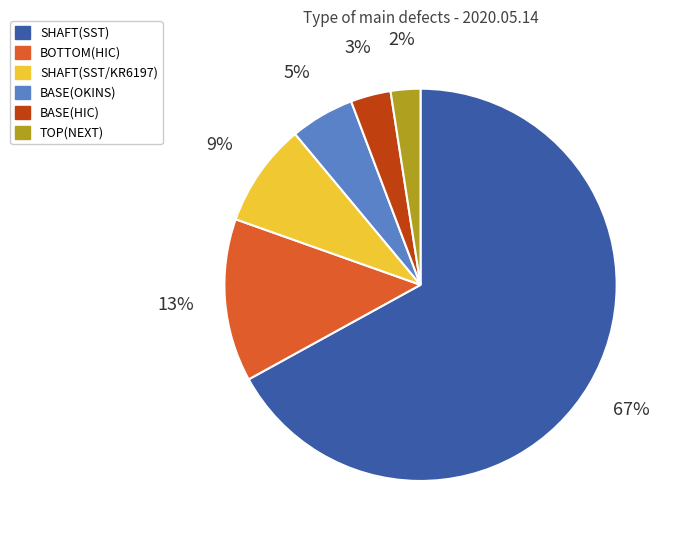

Does any single category account for the majority?

Yes